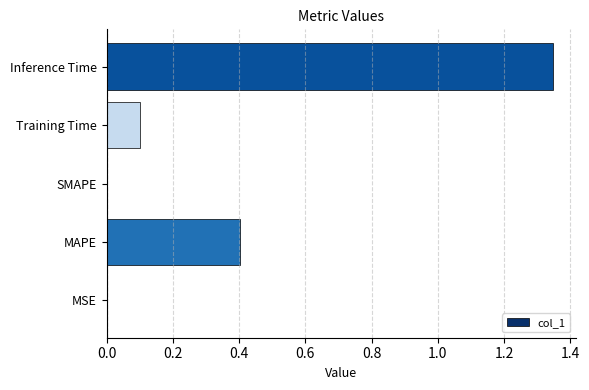

At which category does the chart reach its peak across all series?

Inference Time